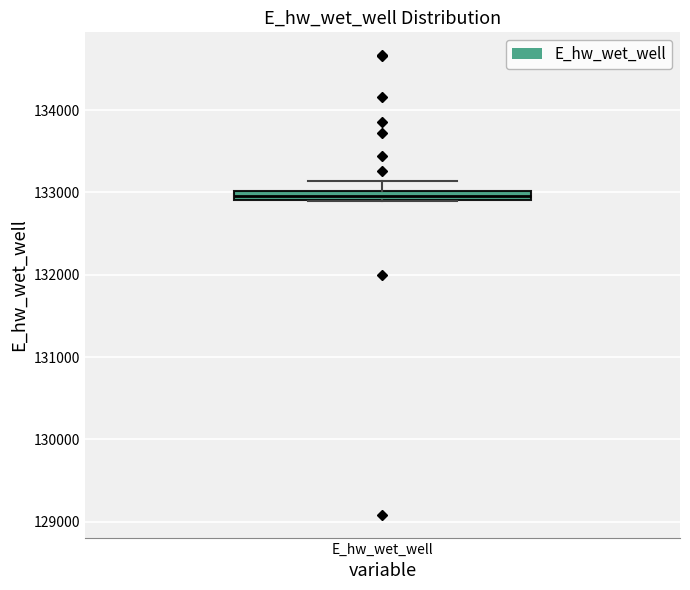

Where is the lower edge of the box for E_hw_wet_well on the y-axis? The values are not printed on the chart, so give them approximately, as read against the axis.

132900